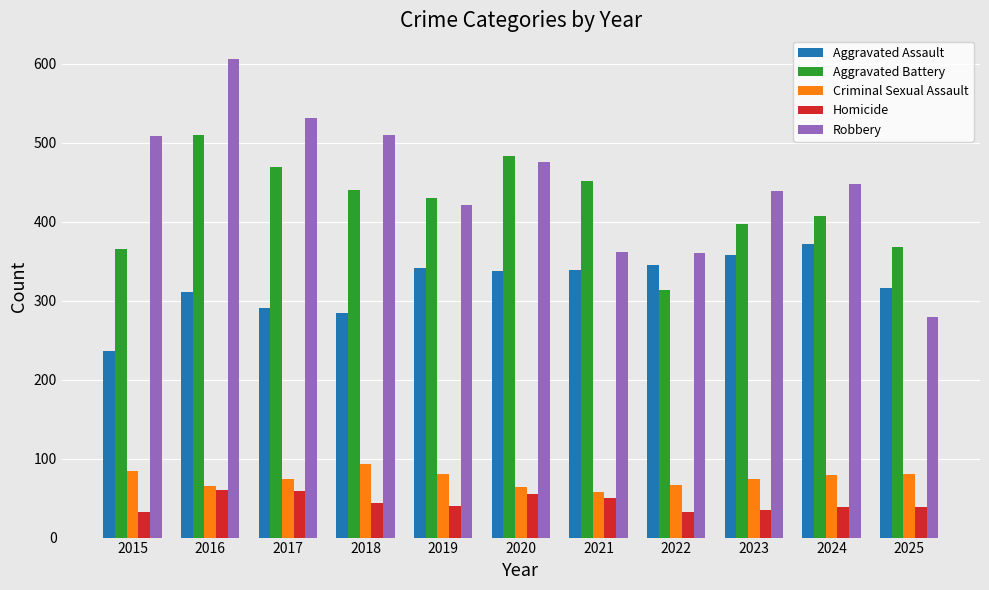

Between 2021 and 2023, which series saw the biggest shift?

Robbery